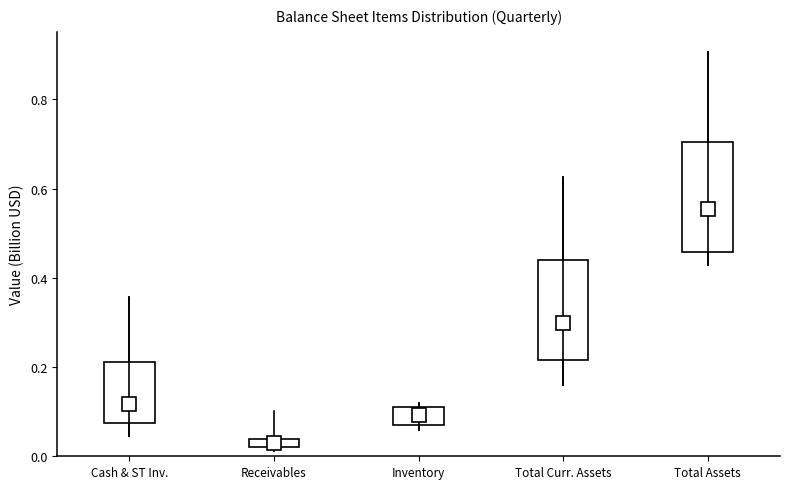

Which box's median line is the highest?

Total Assets